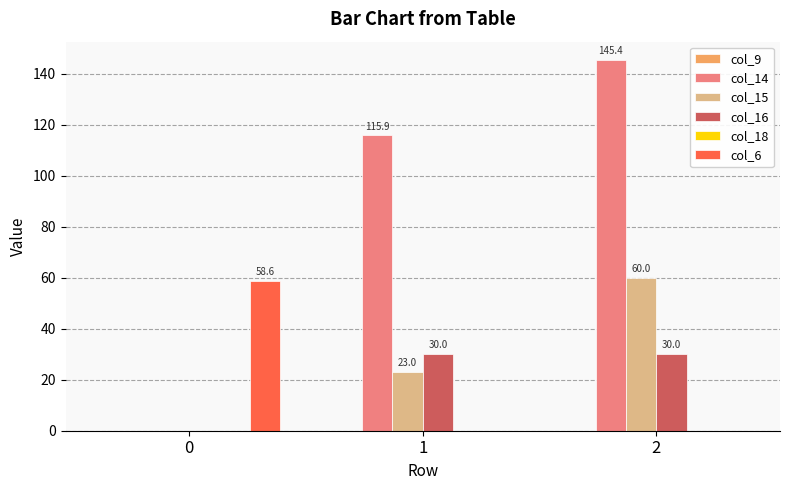

Is it true that col_14 equals 44.8 at 0?

False